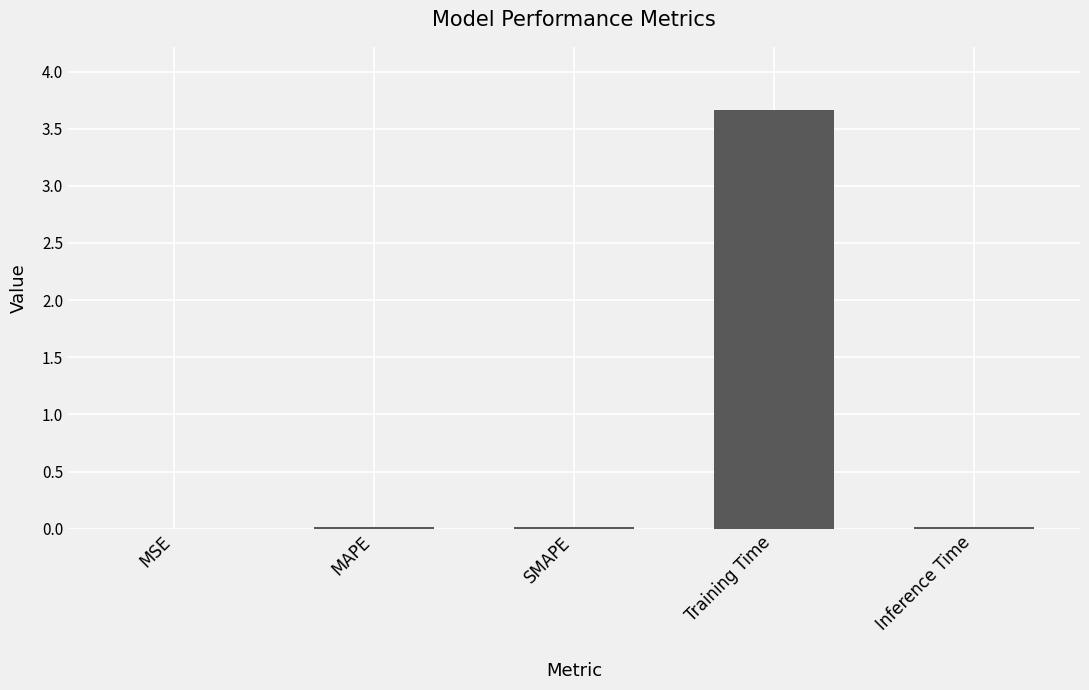

Which has a higher value, Training Time or SMAPE?

Training Time